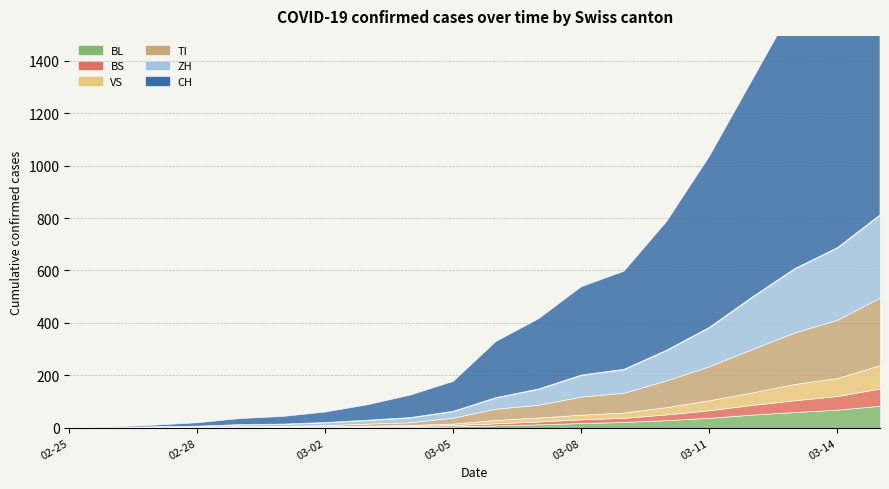

What is the label of the 2nd point from the right?

2020-03-14